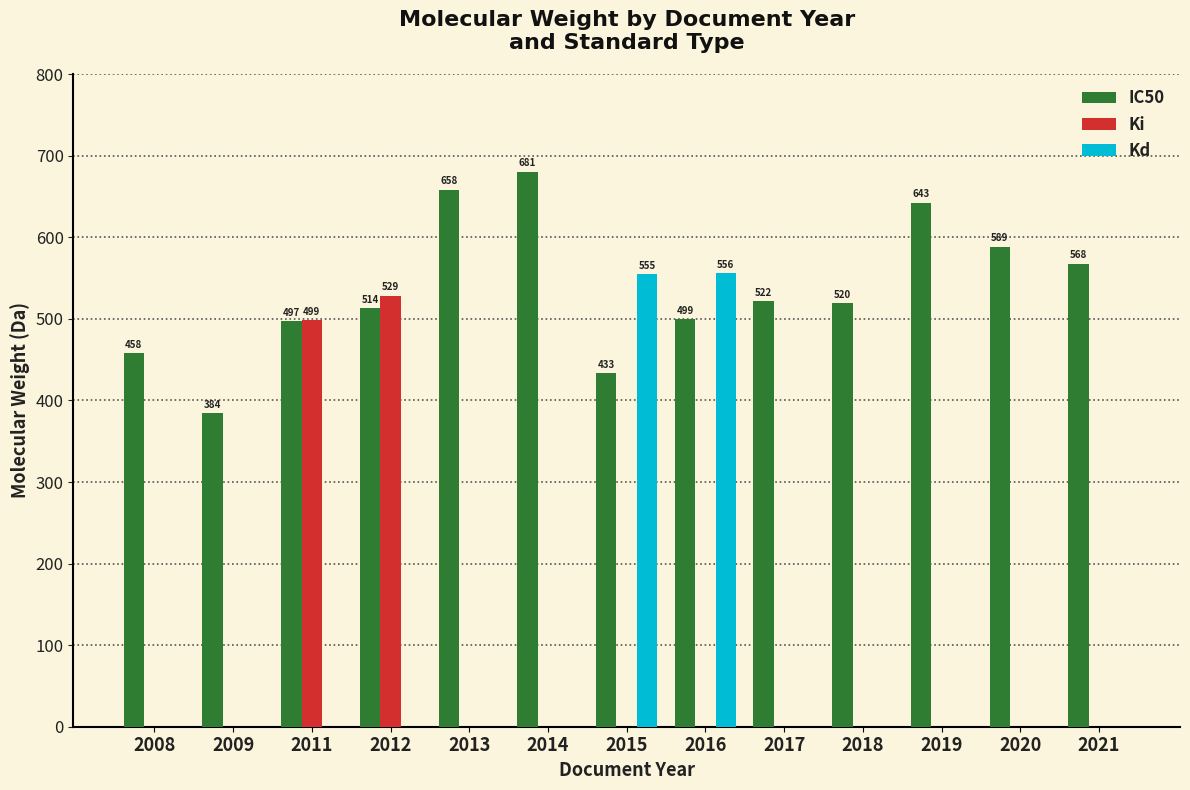

What are all the series names shown in the legend?

IC50, Ki, Kd